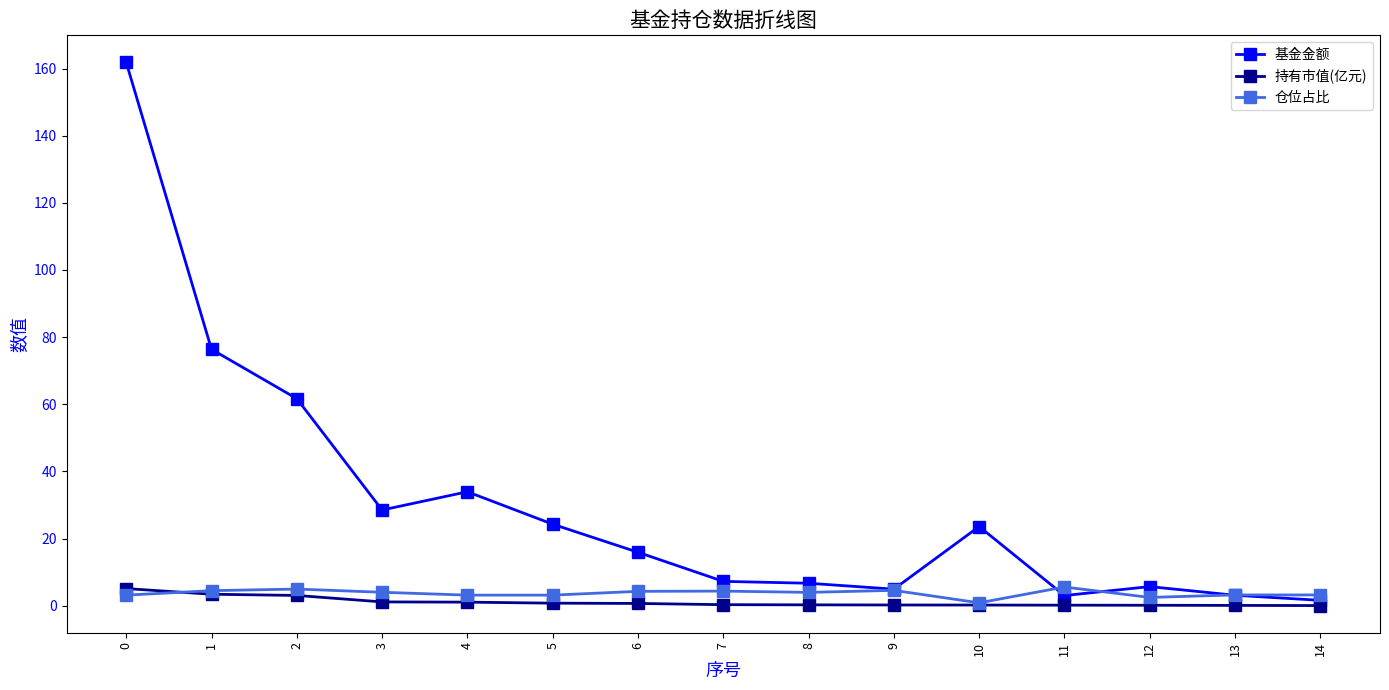

What is the average value of the 仓位占比 series?

3.7